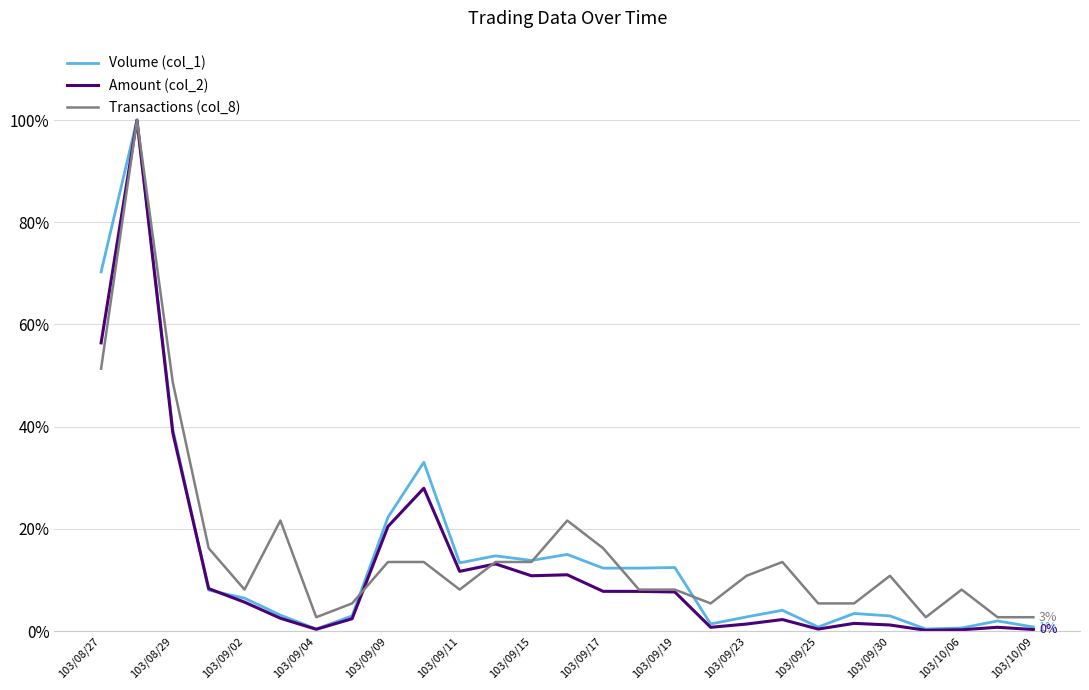

What are all the series names shown in the legend?

Volume (col_1), Amount (col_2), Transactions (col_8)